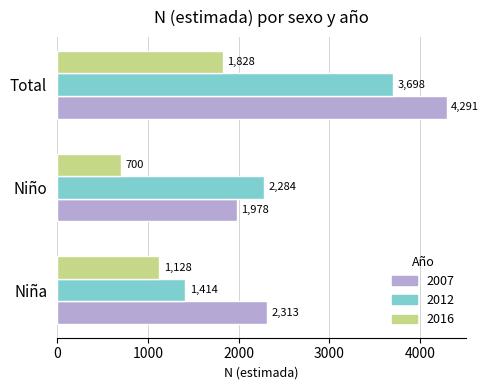

How many 2012 values are between 1414 and 3698?

3